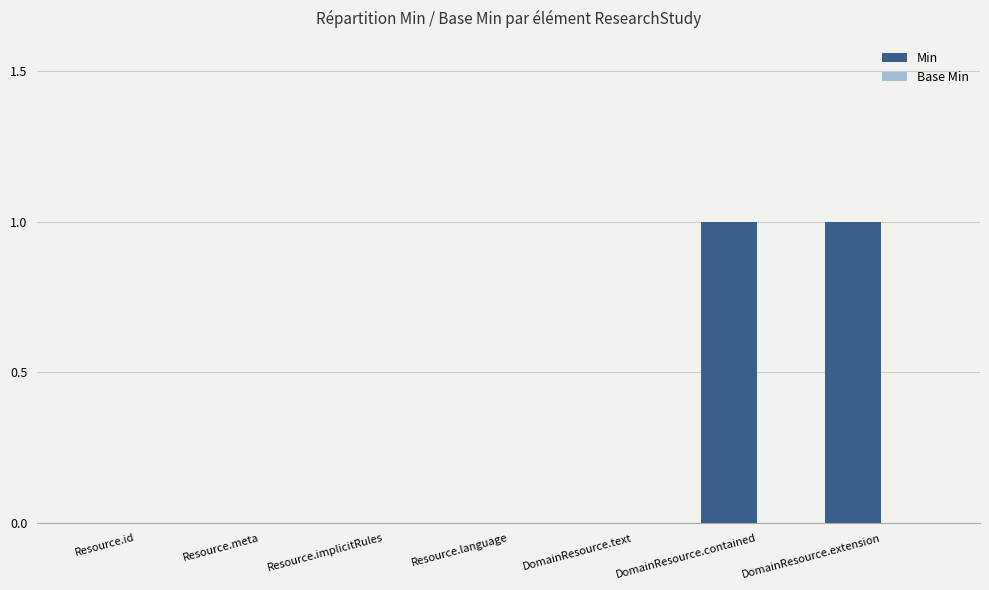

Are the bars horizontal?

No